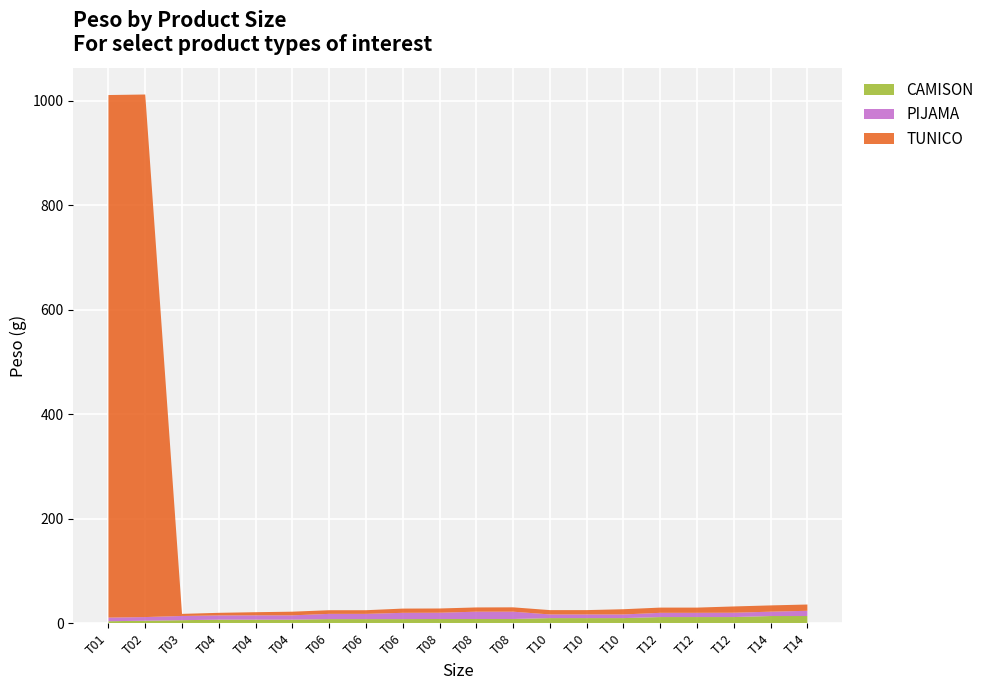

Reading right to left, what are all the values shown in this chart?

CAMISON: 14.0	14.0	12.0	12.0	12.0	10.0	10.0	10.0	8.3	8.3	8.3	8.1	8.1	8.1	7.0	7.0	7.0	6.0	5.0	4.0
PIJAMA: 10.0	8.3	8.3	8.1	8.1	7.0	7.0	7.0	14.0	14.0	12.0	12.0	10.0	10.0	8.3	8.3	8.1	8.1	7.0	7.0
TUNICO: 12.0	12.0	12.0	10.0	10.0	10.0	8.3	8.3	8.3	8.1	8.1	8.1	7.0	7.0	7.0	6.0	5.0	4.0	1000.0	1000.0